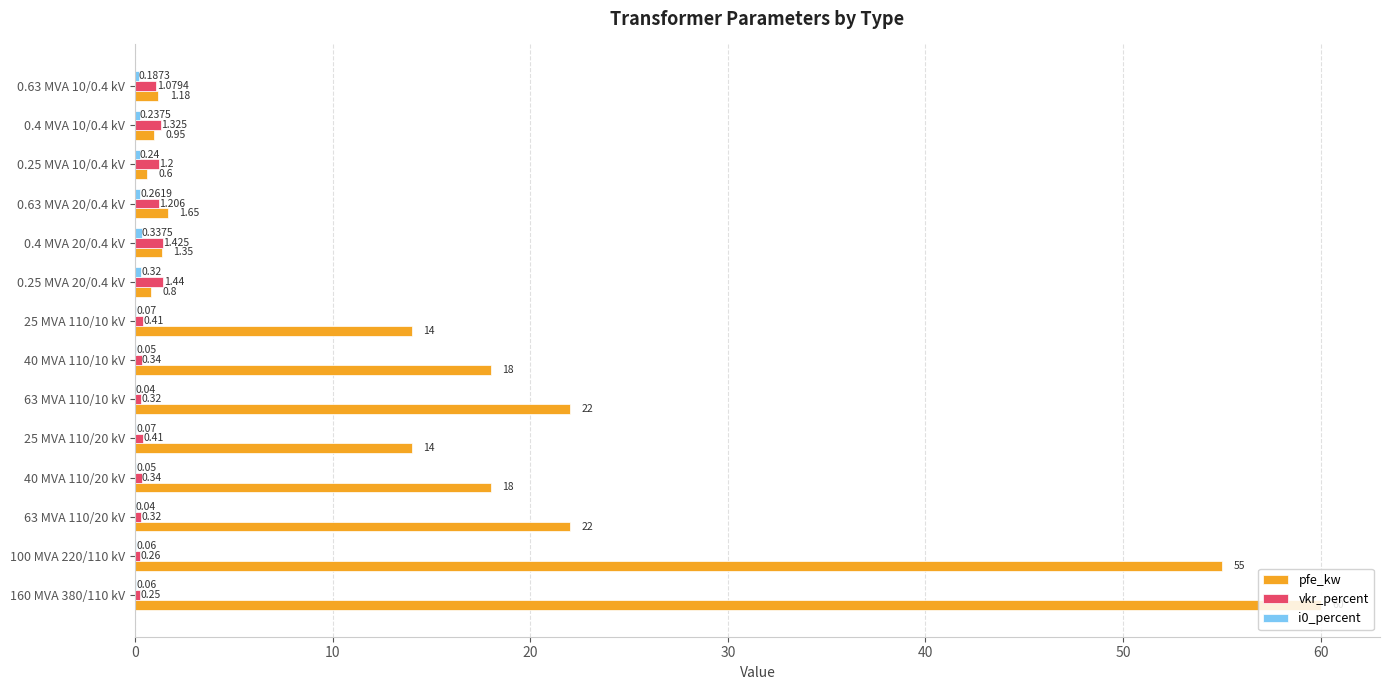

Between 63 MVA 110/20 kV and 0.4 MVA 20/0.4 kV, which series saw the biggest shift?

pfe_kw